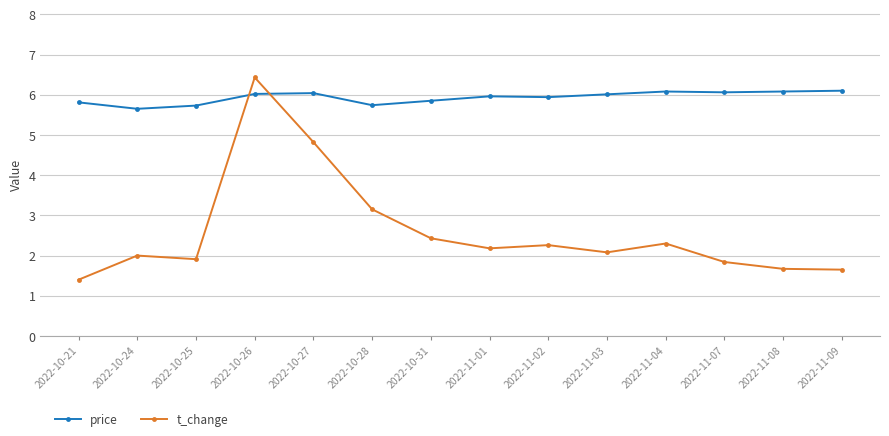

Which series changed the most between 2022-10-26 and 2022-11-01?

t_change